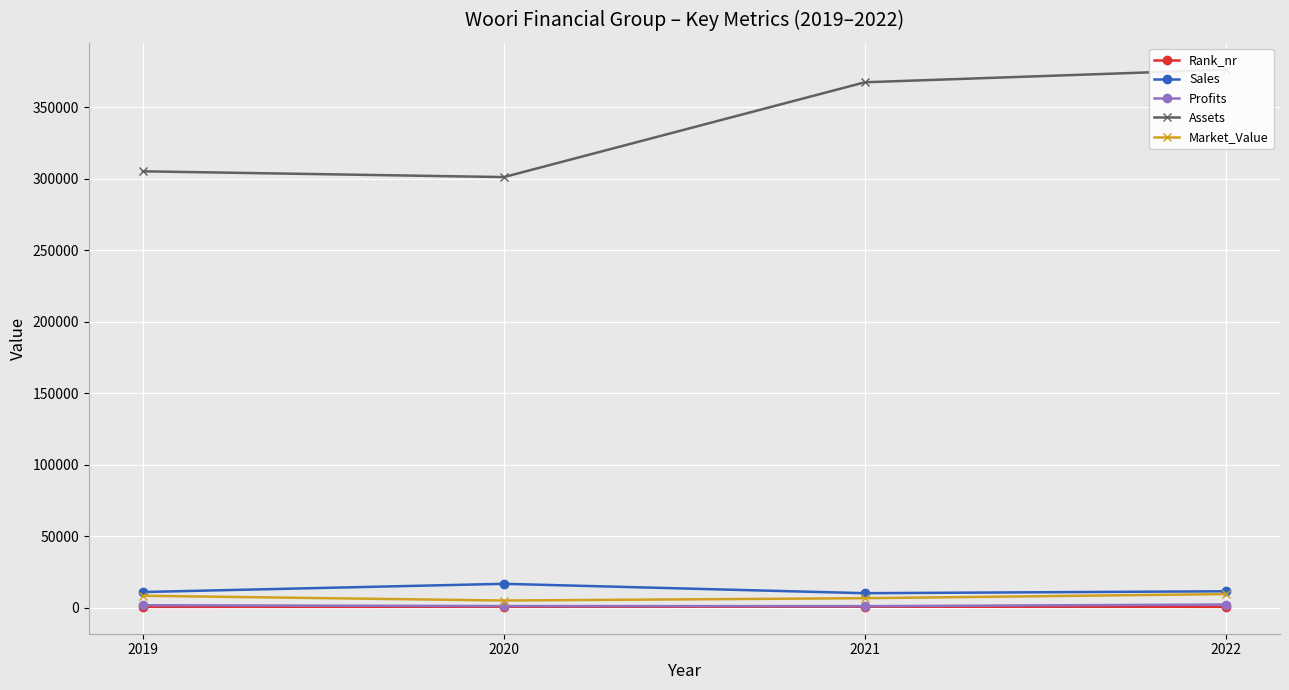

The value of Market_Value at 2020 is 6526.3. True or false?

False